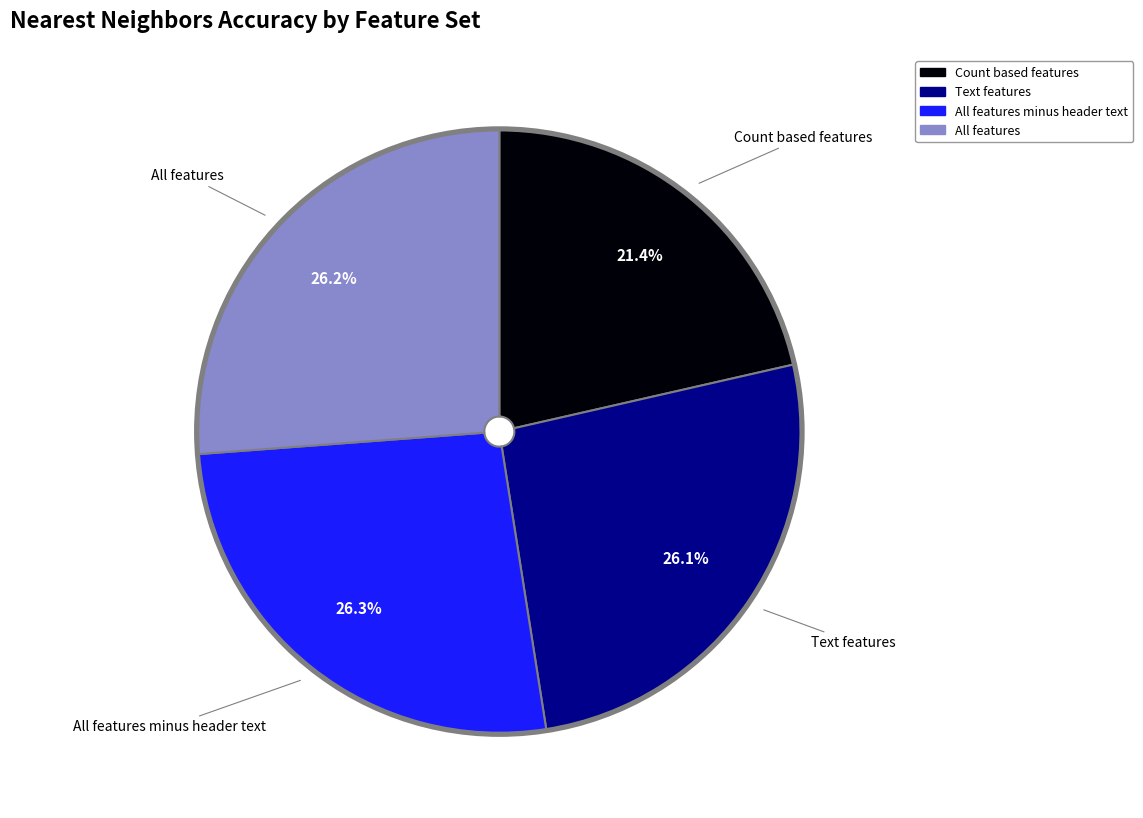

Is there a majority slice in this chart?

No